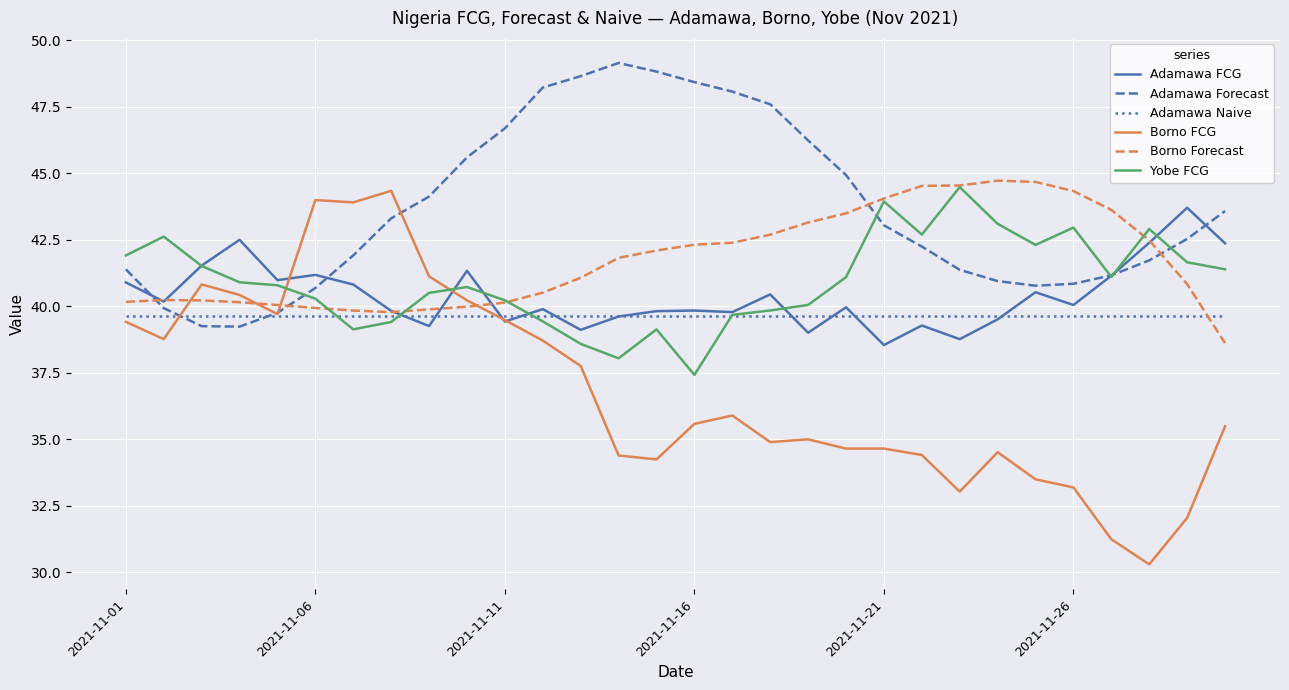

Which series has the largest range (max minus min)?

Borno FCG